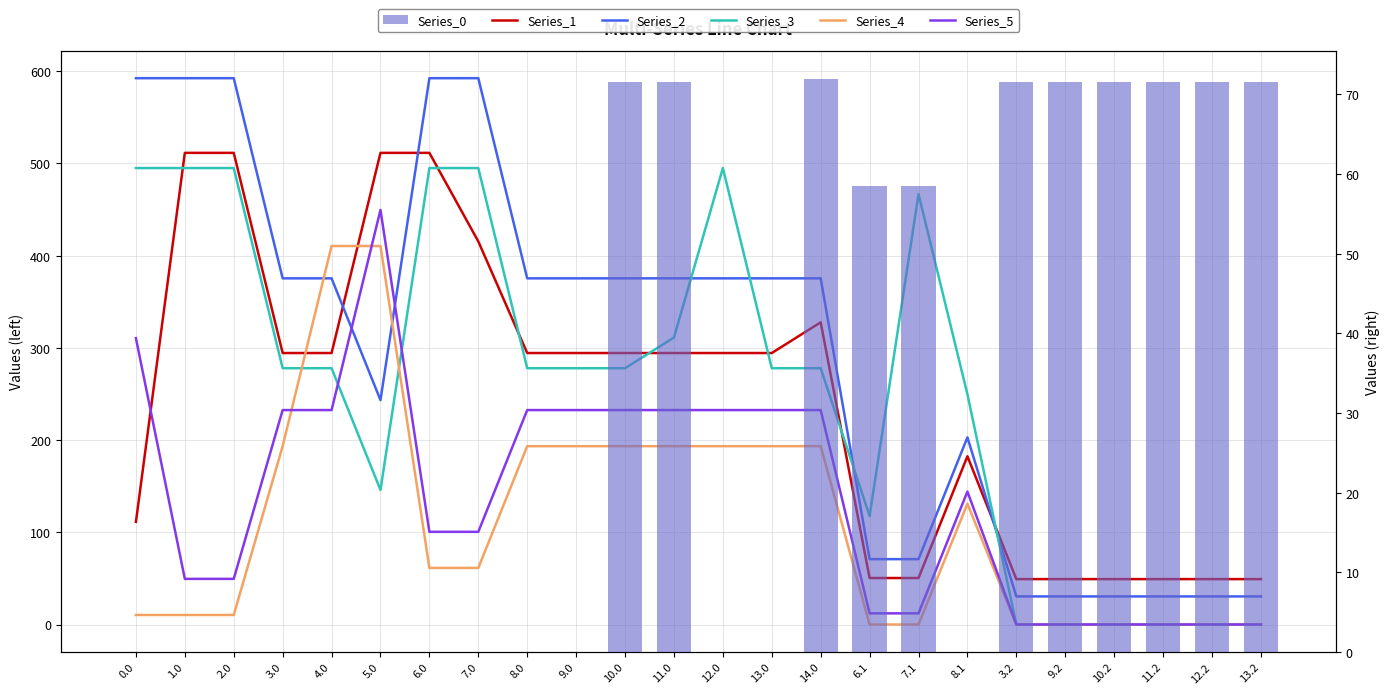

True or false: Series_3 has a value of 0.0 at 10.2.

True